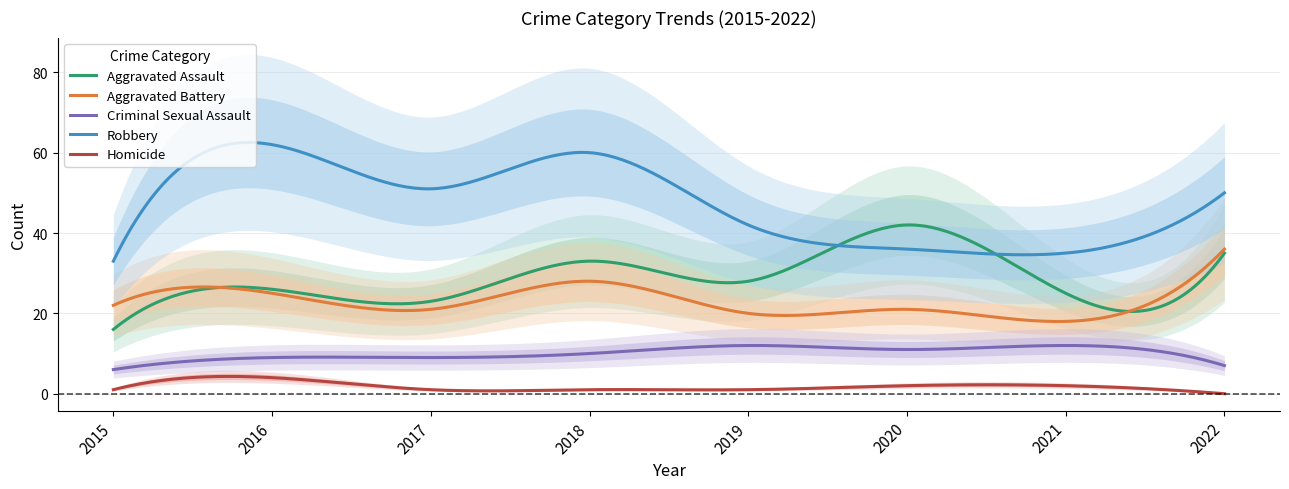

In Homicide, how many points are higher than both neighbors (excluding endpoints)?

3